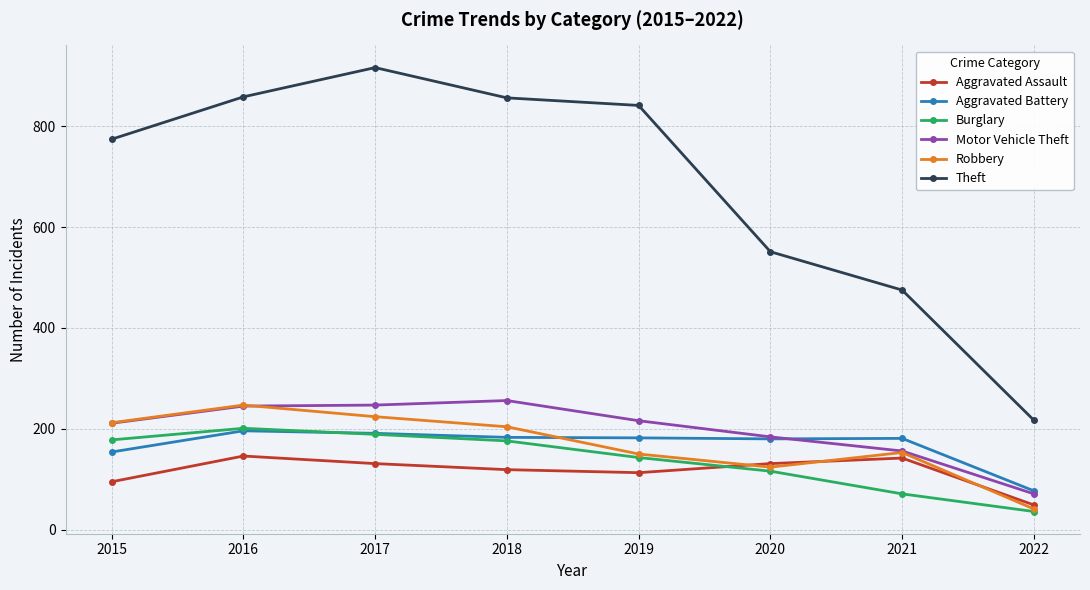

What is the spread (max minus min) of values at 2021?

404